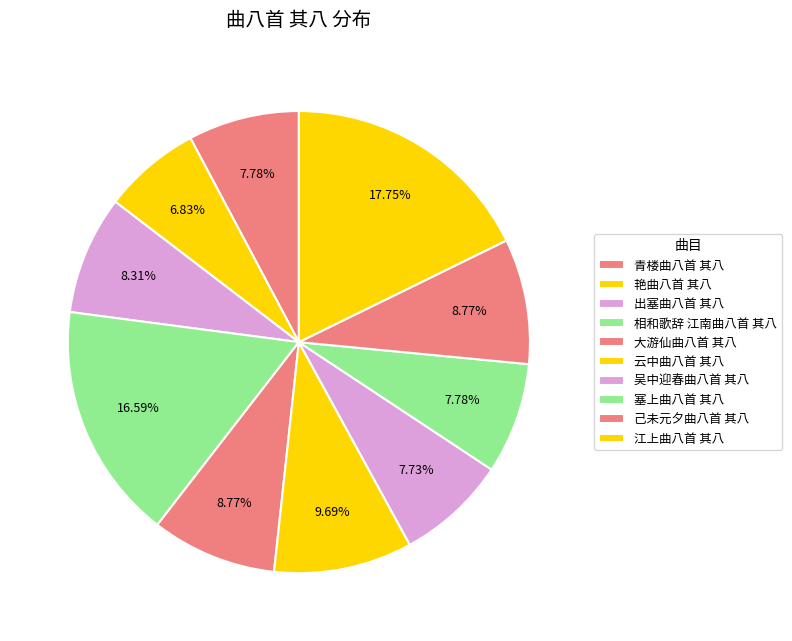

To the nearest percent, what is the difference between the 云中曲八首 其八 and 己未元夕曲八首 其八 slice percentages?

1%